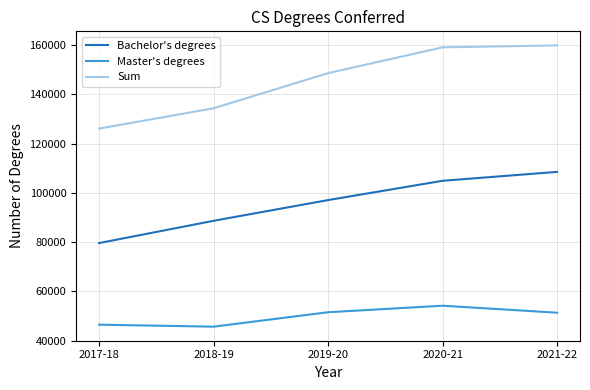

The Master's degrees series shows 51338 at 2021-22. True or false?

True